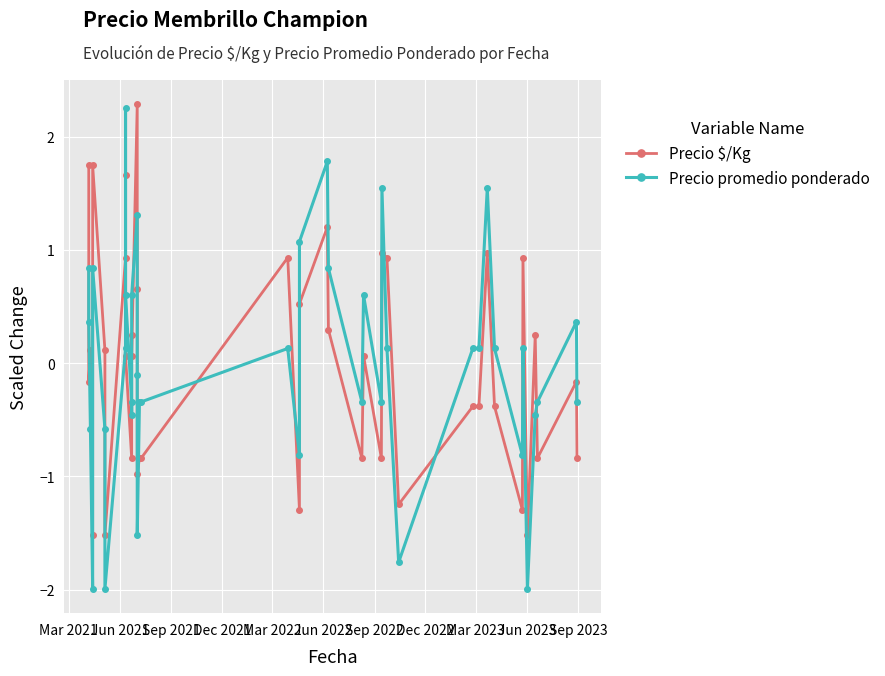

Is the value of Precio promedio ponderado at 37 greater than the value of Precio $/Kg at 19?

Yes